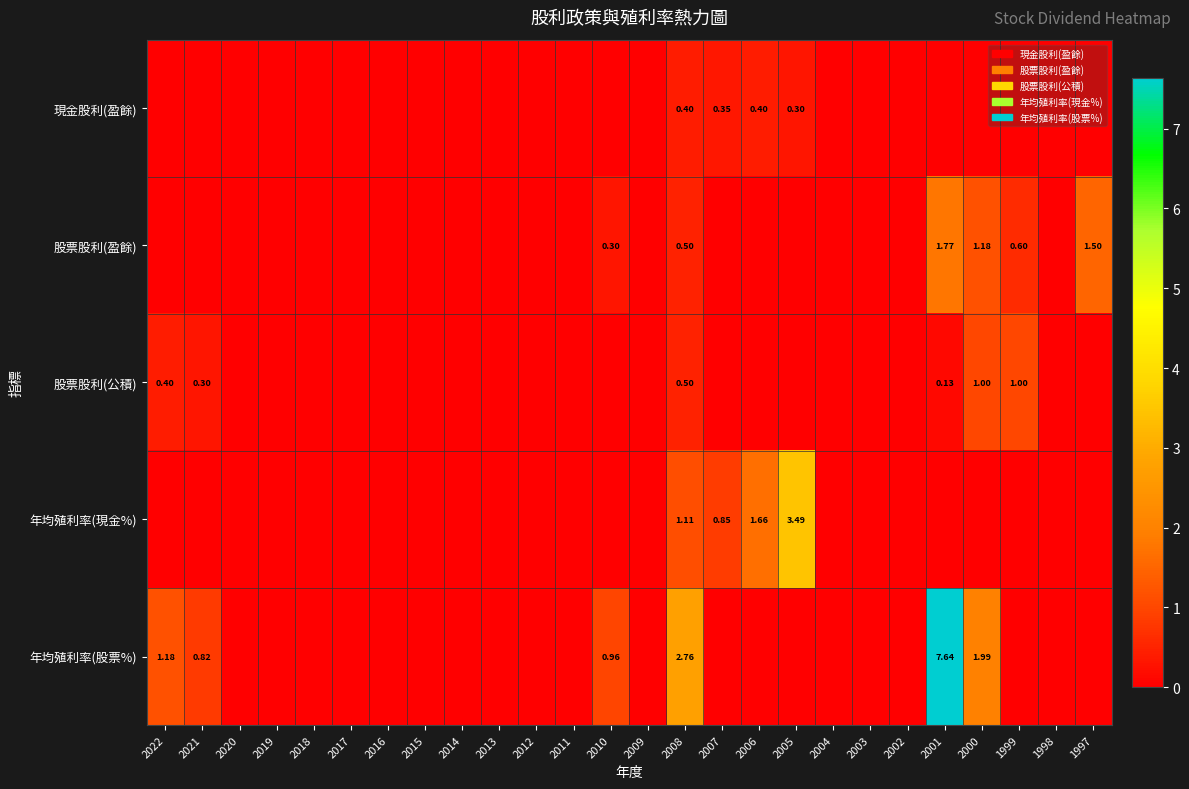

Rank the series by their maximum value, from lowest to highest.

現金股利(盈餘), 股票股利(公積), 股票股利(盈餘), 年均殖利率(現金%), 年均殖利率(股票%)